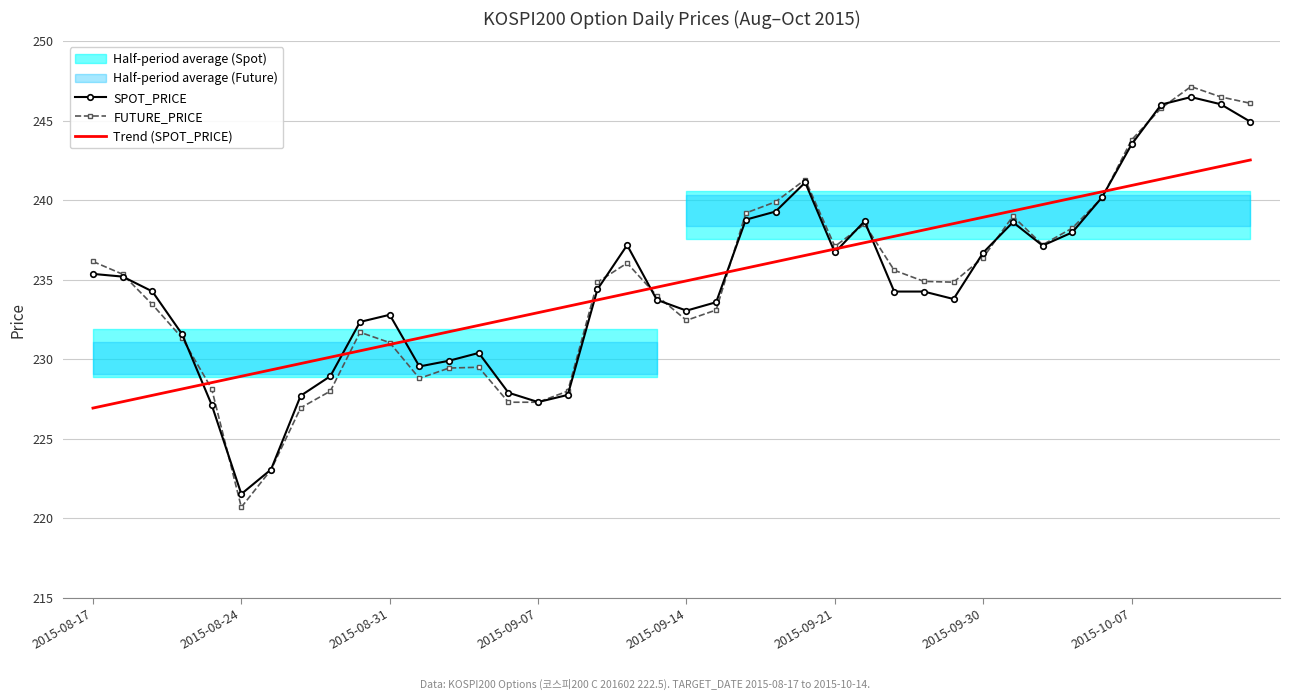

What is the lowest value of the FUTURE_PRICE series?

220.7